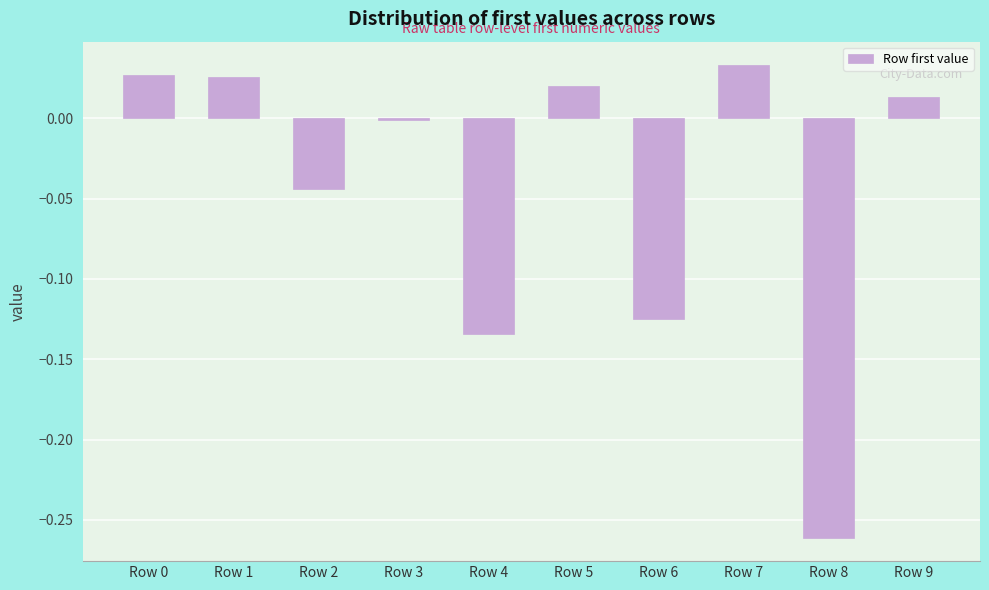

Which has a higher value, Row 8 or Row 6?

Row 6